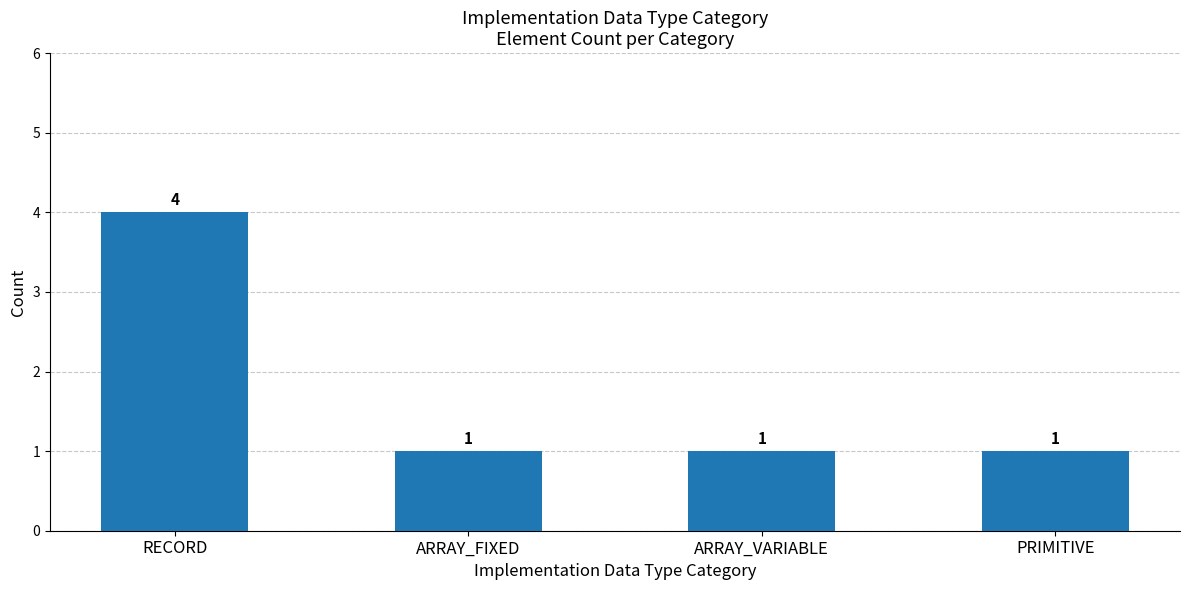

The chart shows a value of 7 at RECORD. True or false?

False